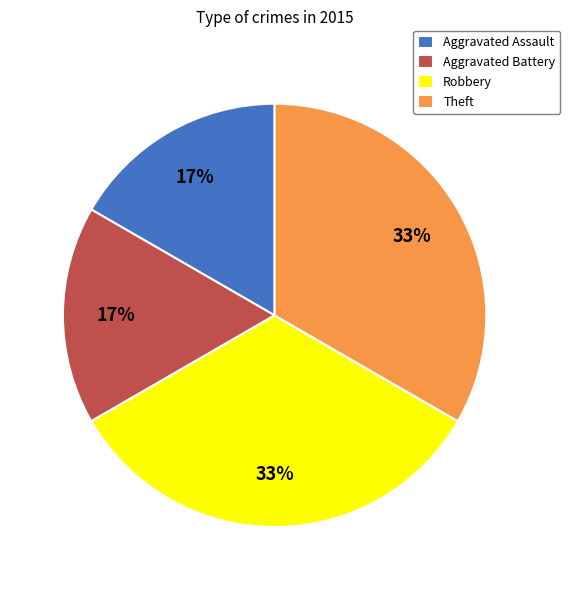

To the nearest percent, what percentage of the pie is Robbery?

33%